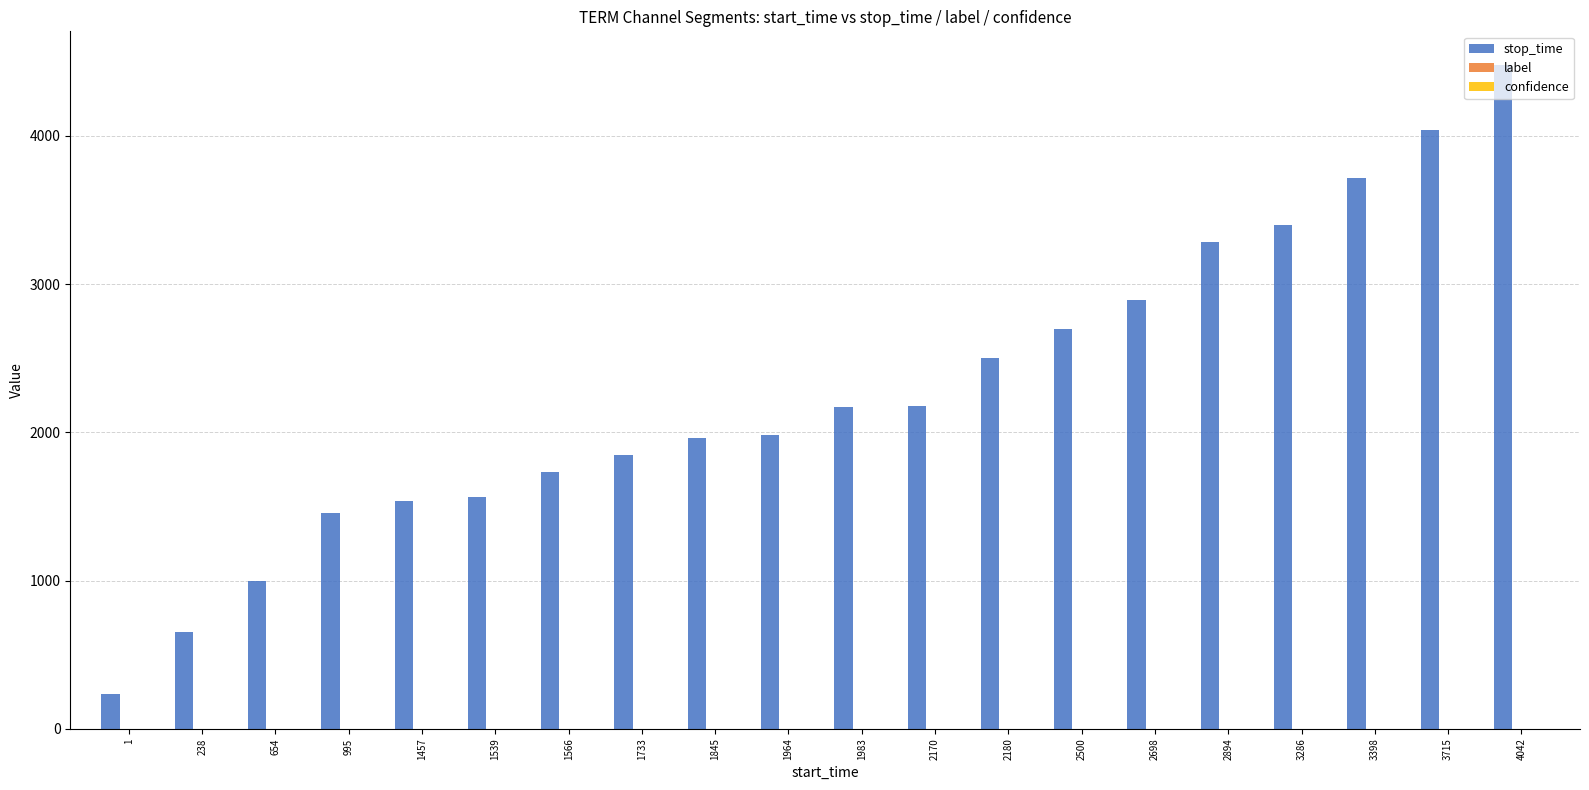

What is the maximum value shown in the chart?

4480.0